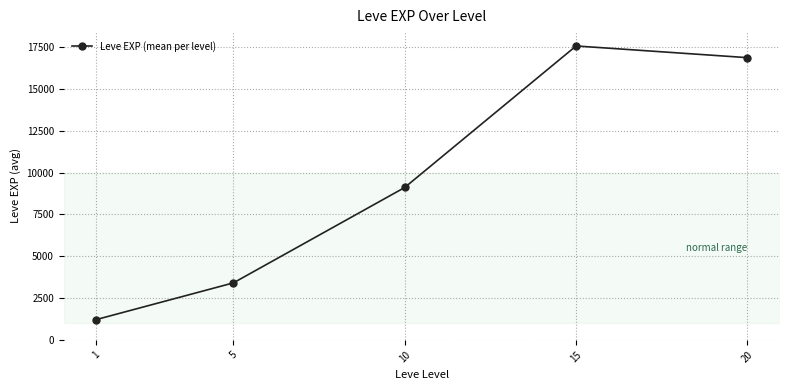

True or false: the data shows 1213.3 at 1.

True